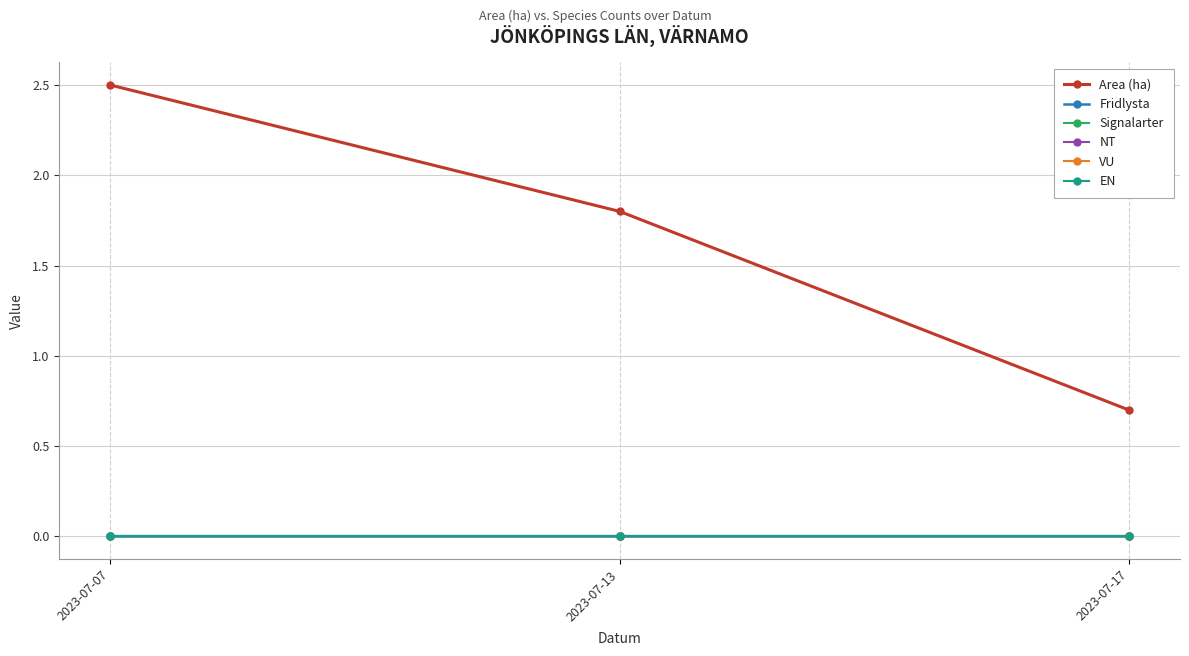

How many lines are shown in the chart?

6